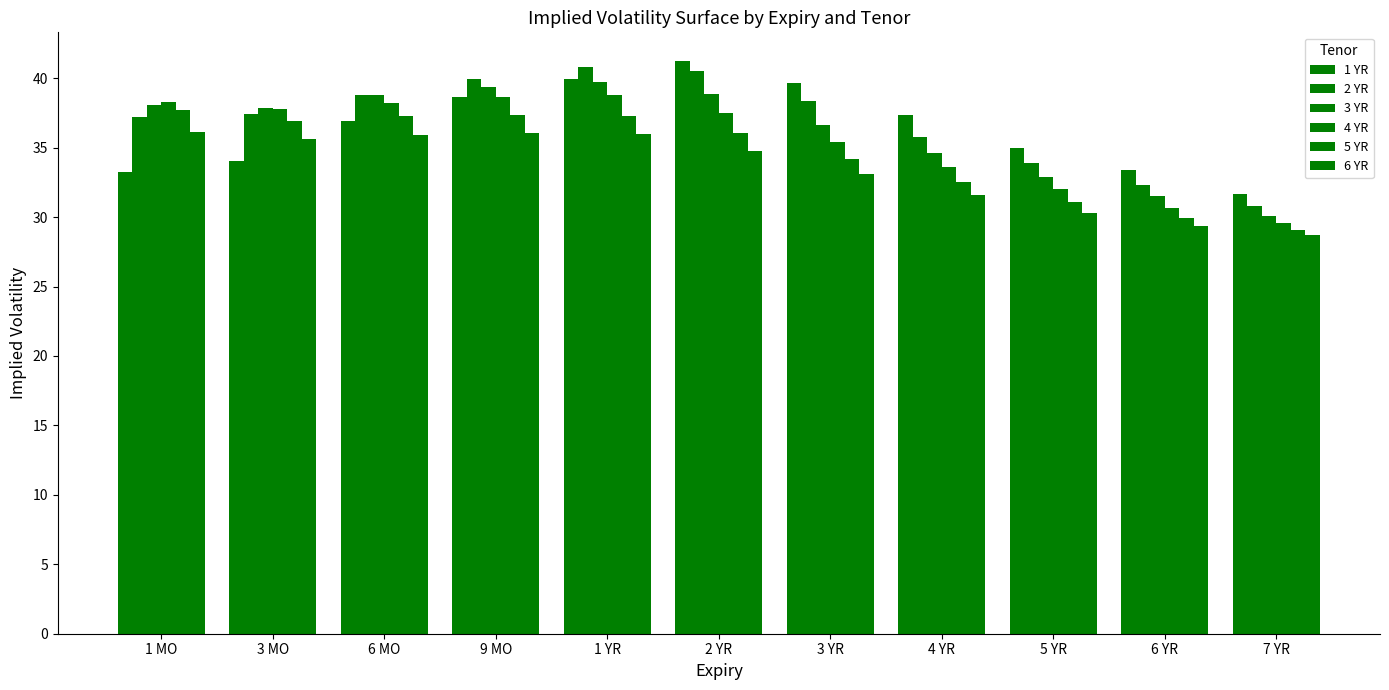

List the labels in order of 4 YR value, largest first.

1 YR, 9 MO, 1 MO, 6 MO, 3 MO, 2 YR, 3 YR, 4 YR, 5 YR, 6 YR, 7 YR